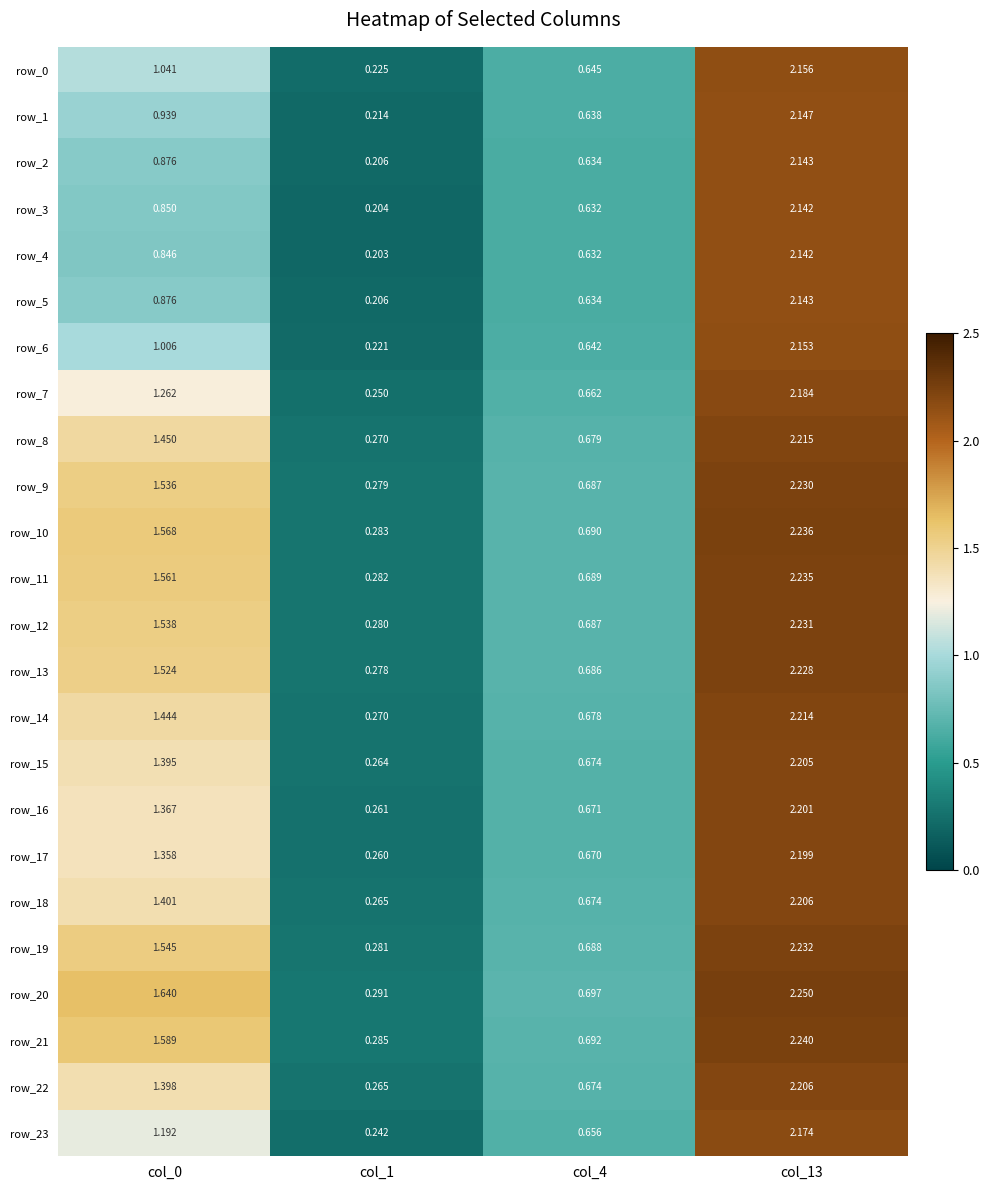

How many values in the row_8 series exceed 1?

2